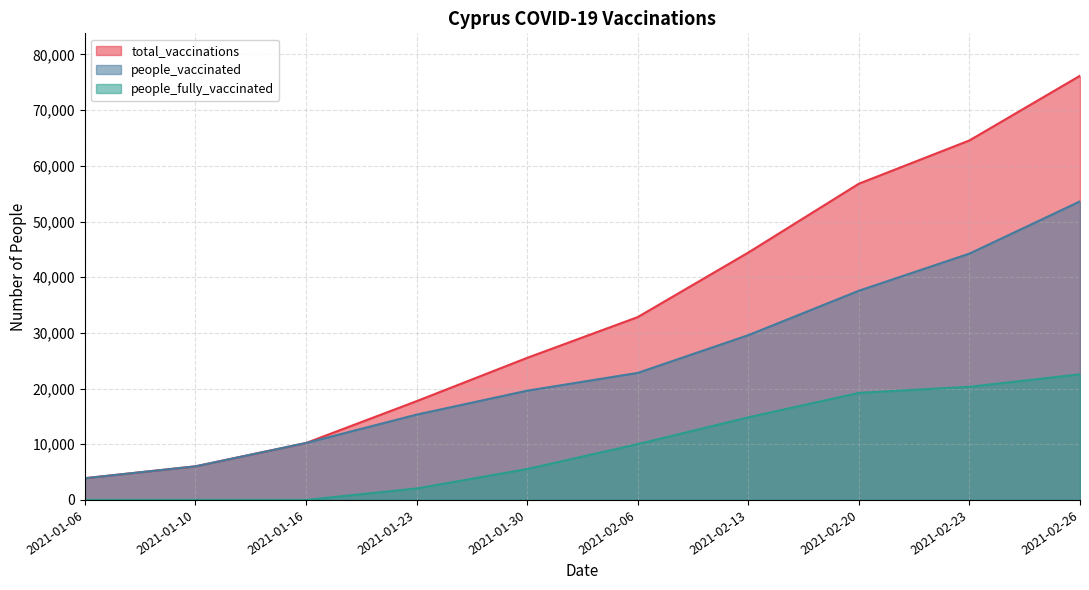

Is it true that total_vaccinations equals 106641 at 2021-02-26?

False